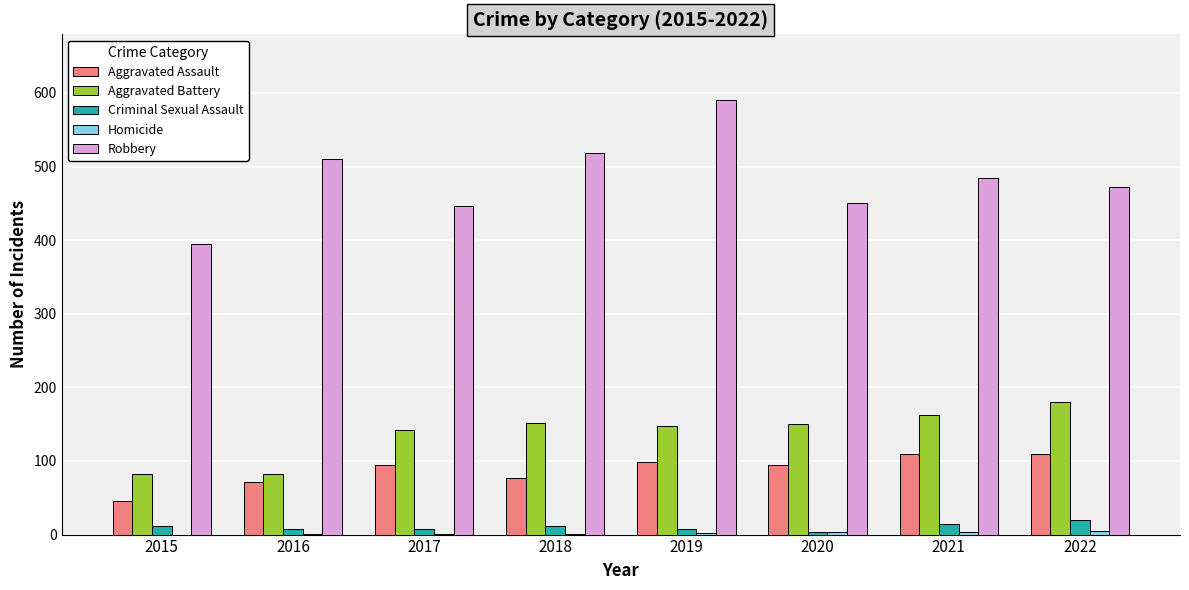

Between 2015 and 2020, which series saw the biggest shift?

Aggravated Battery